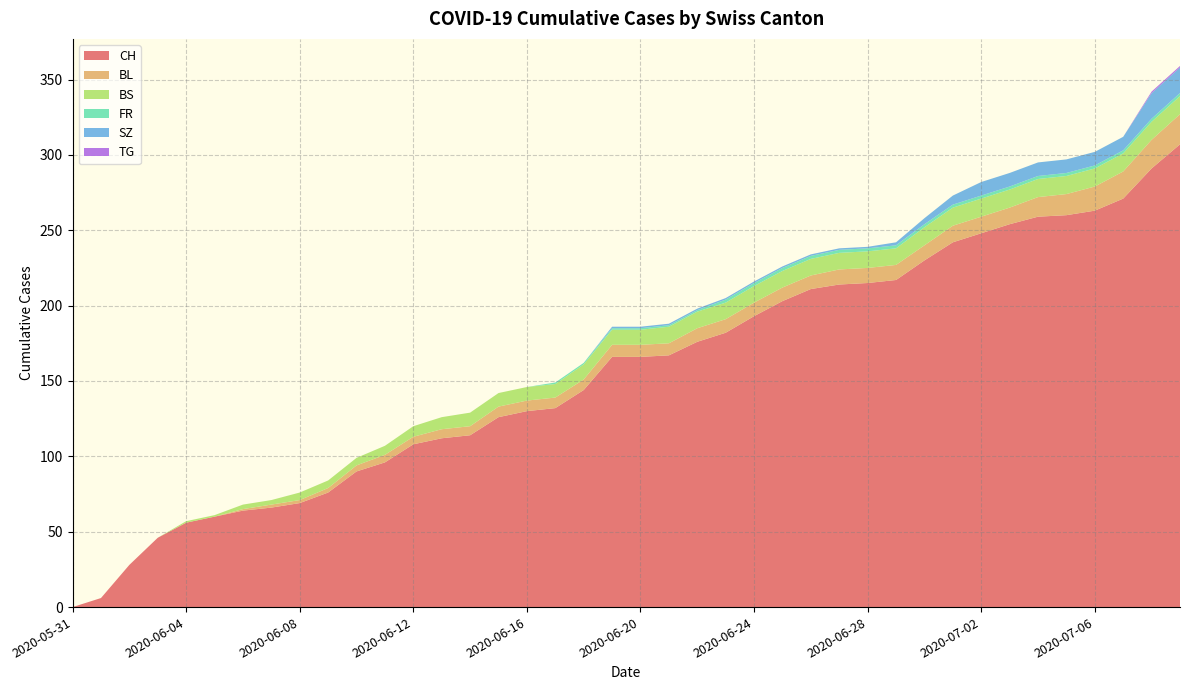

Reading right to left, extract all data points from this chart.

CH: 307	291	271	263	260	259	254	248	242	230	217	215	214	211	203	193	182	176	167	166	166	144	132	130	126	114	112	108	96	90	76	69	66	64	60	56	46	28	6	0
BL: 20	19	18	16	14	13	11	11	11	10	10	10	10	9	9	9	9	9	8	8	8	7	7	7	7	6	6	5	5	4	3	2	2	1	0	0	0	0	0	0
BS: 12	12	12	12	12	12	12	12	12	12	11	11	11	11	11	11	11	11	11	10	10	10	9	9	9	9	8	7	6	5	5	5	3	3	1	1	0	0	0	0
FR: 2	2	2	2	2	2	2	2	2	2	2	2	2	2	2	2	2	1	1	1	1	1	1	0	0	0	0	0	0	0	0	0	0	0	0	0	0	0	0	0
SZ: 17	17	9	9	9	9	9	9	6	4	2	1	1	1	1	1	1	1	1	1	1	0	0	0	0	0	0	0	0	0	0	0	0	0	0	0	0	0	0	0
TG: 1	1	0	0	0	0	0	0	0	0	0	0	0	0	0	0	0	0	0	0	0	0	0	0	0	0	0	0	0	0	0	0	0	0	0	0	0	0	0	0